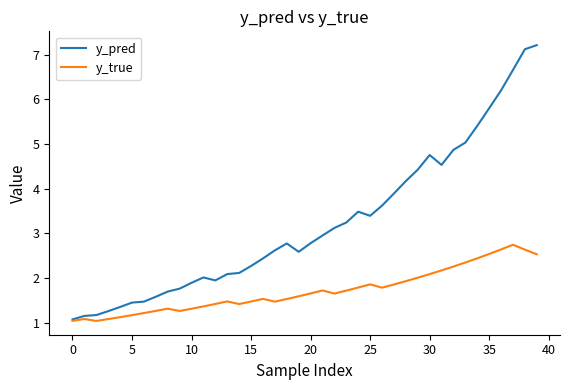

How many categories are shown in the chart?

40